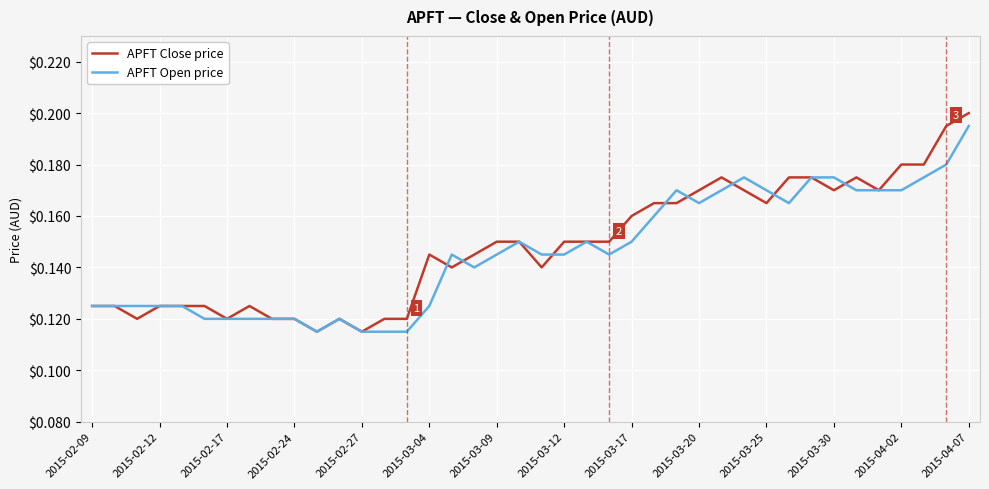

Which series has the widest spread of values?

APFT Close price